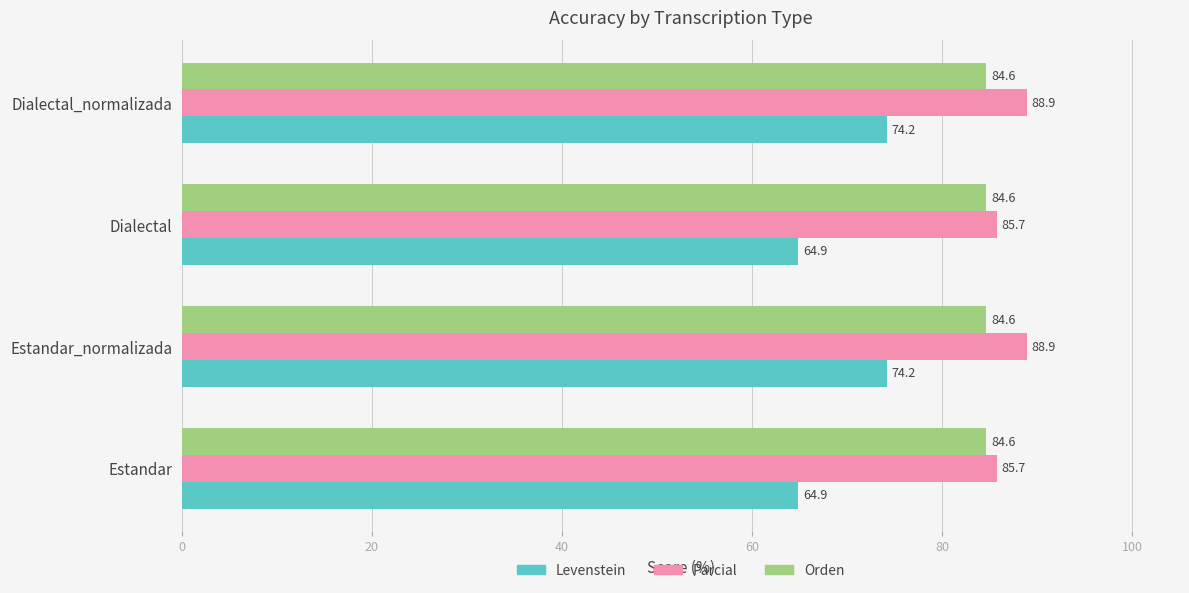

What is the difference between the maximum and second lowest values in the Parcial series?

3.2